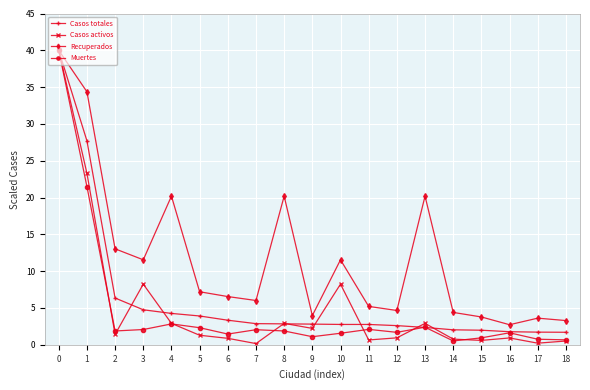

What is the greatest value displayed?

40.0